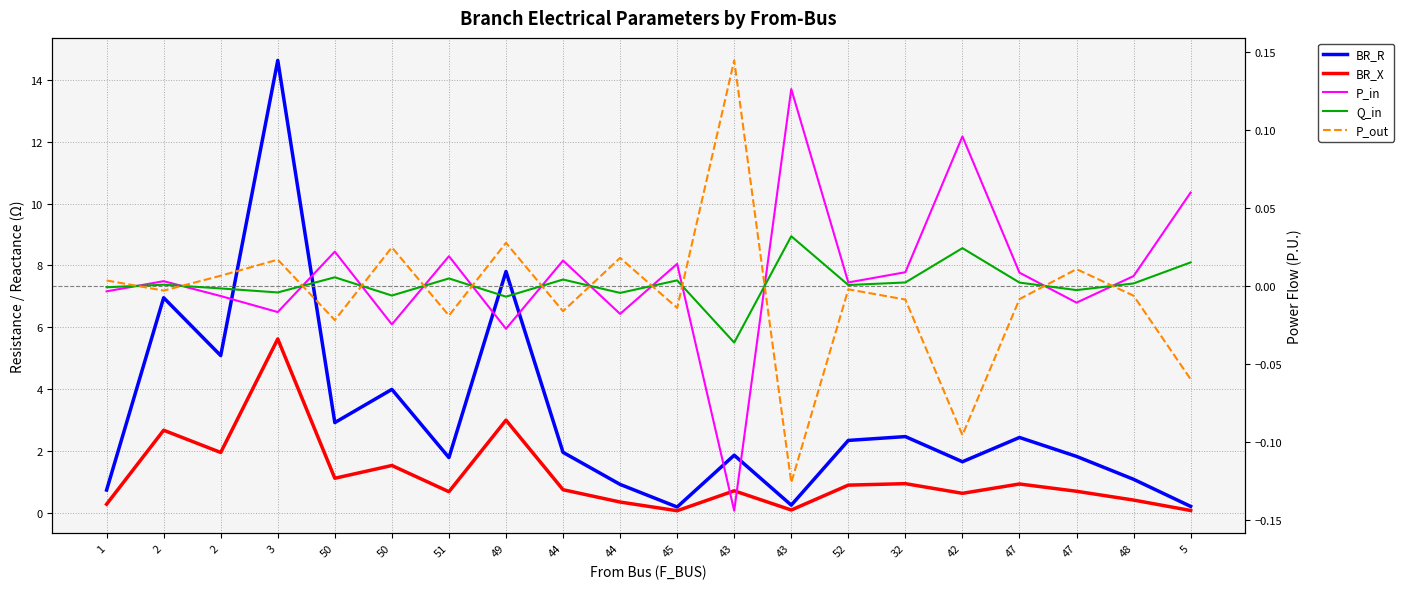

Is it true that BR_X equals 1.3 at 43?

False